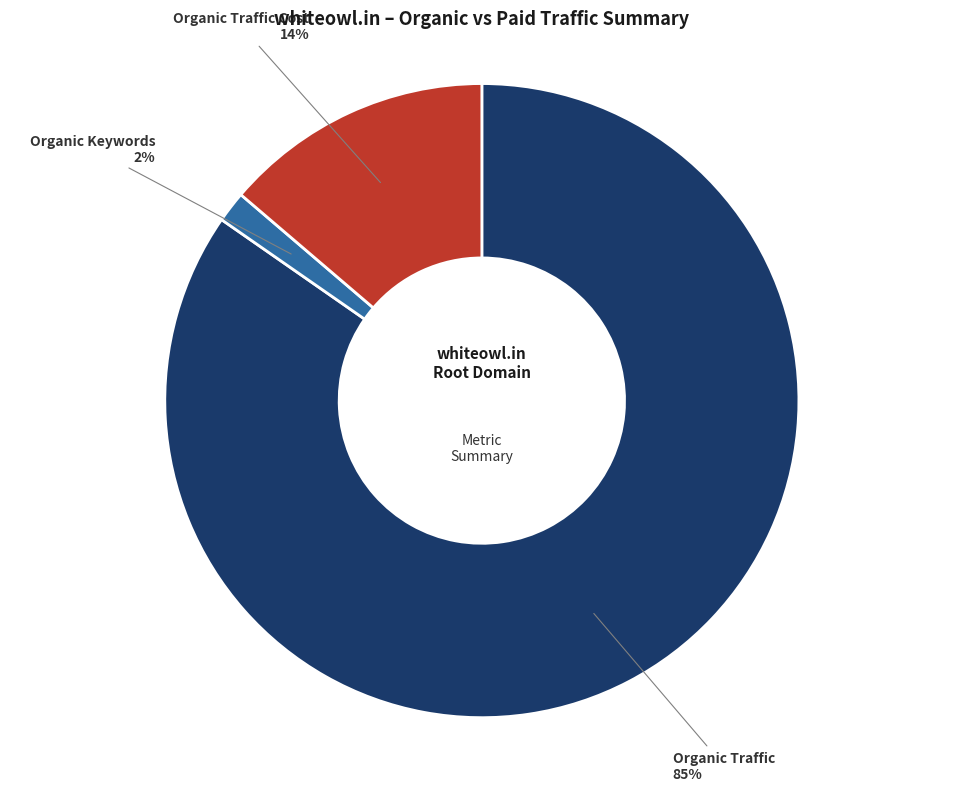

To the nearest percent, what is the average slice percentage?

33%